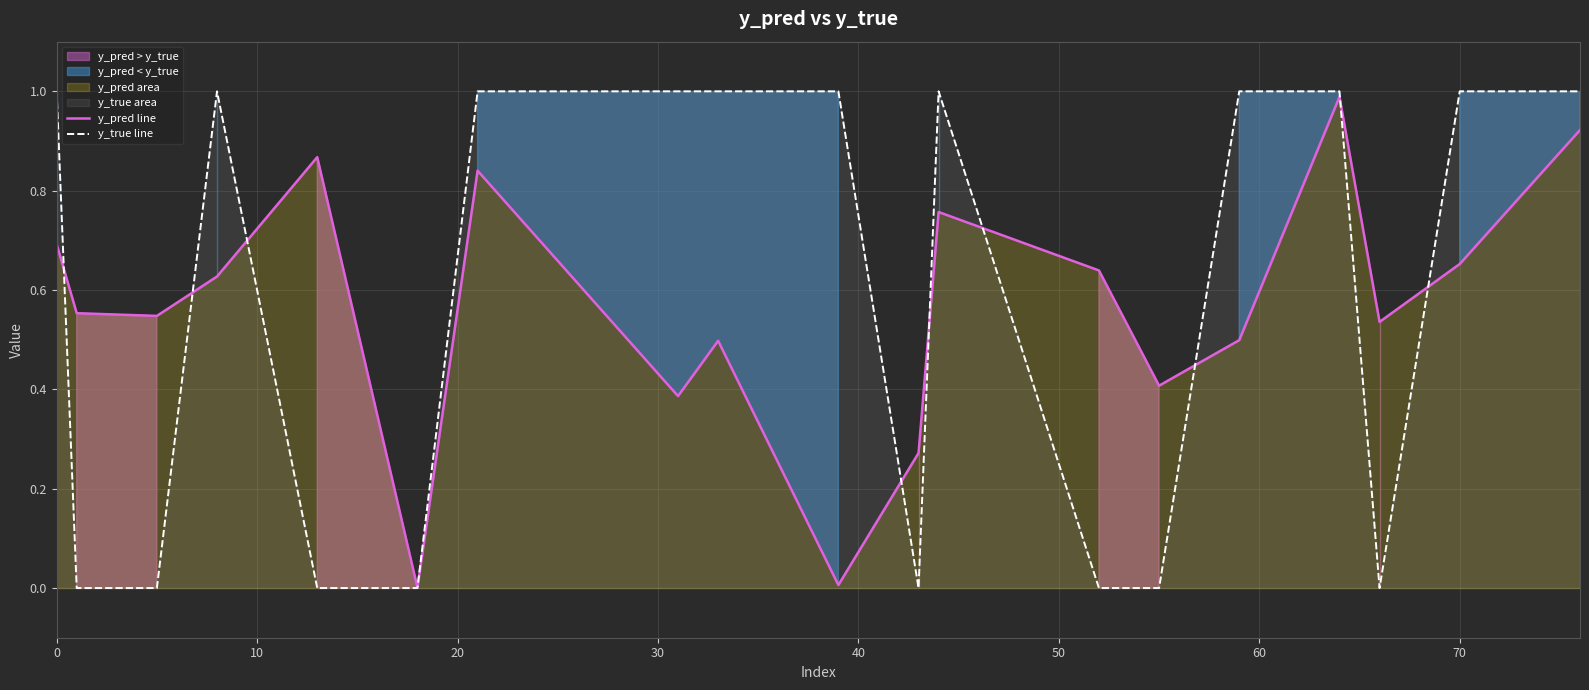

What is the sum of all y_true line values?

12.0